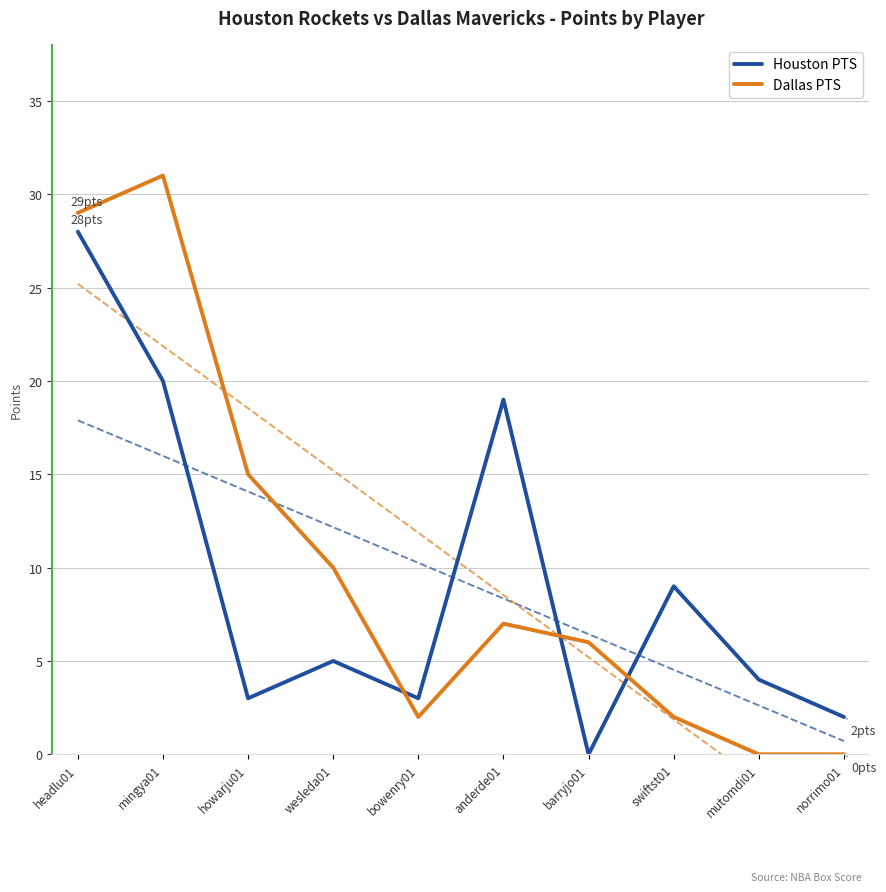

Reading left to right, extract all data points from this chart.

Houston PTS: 28	20	3	5	3	19	0	9	4	2
Dallas PTS: 29	31	15	10	2	7	6	2	0	0